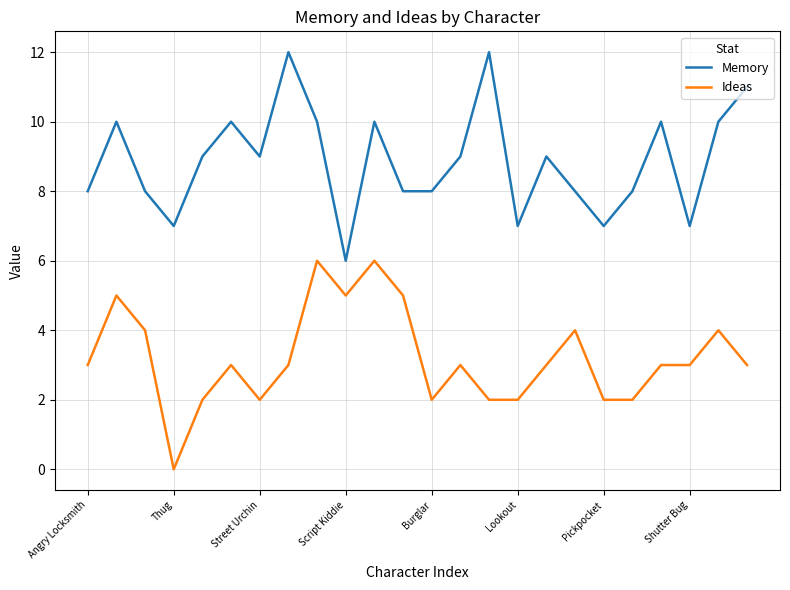

List the series in order of their peak value, highest first.

Memory, Ideas